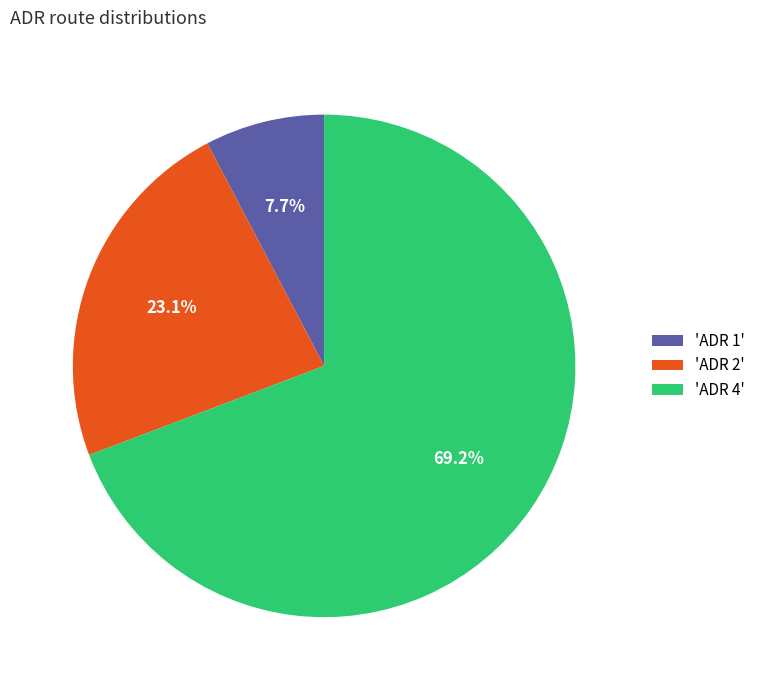

Between 'ADR 2' and 'ADR 1', which is larger?

'ADR 2'